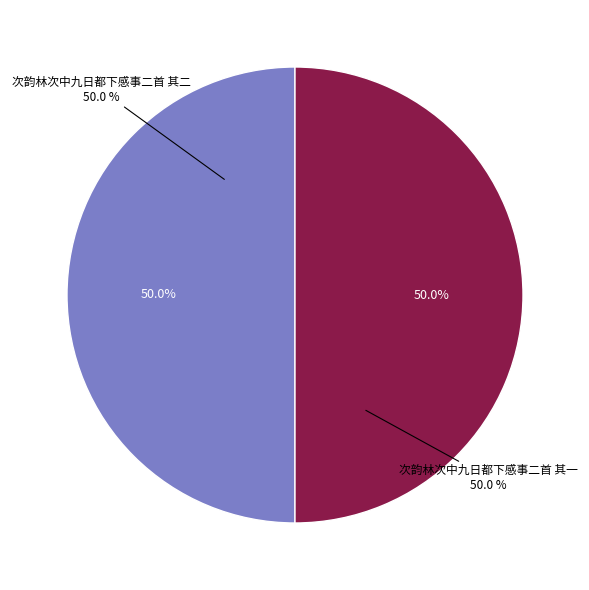

Is there a majority slice in this chart?

Yes